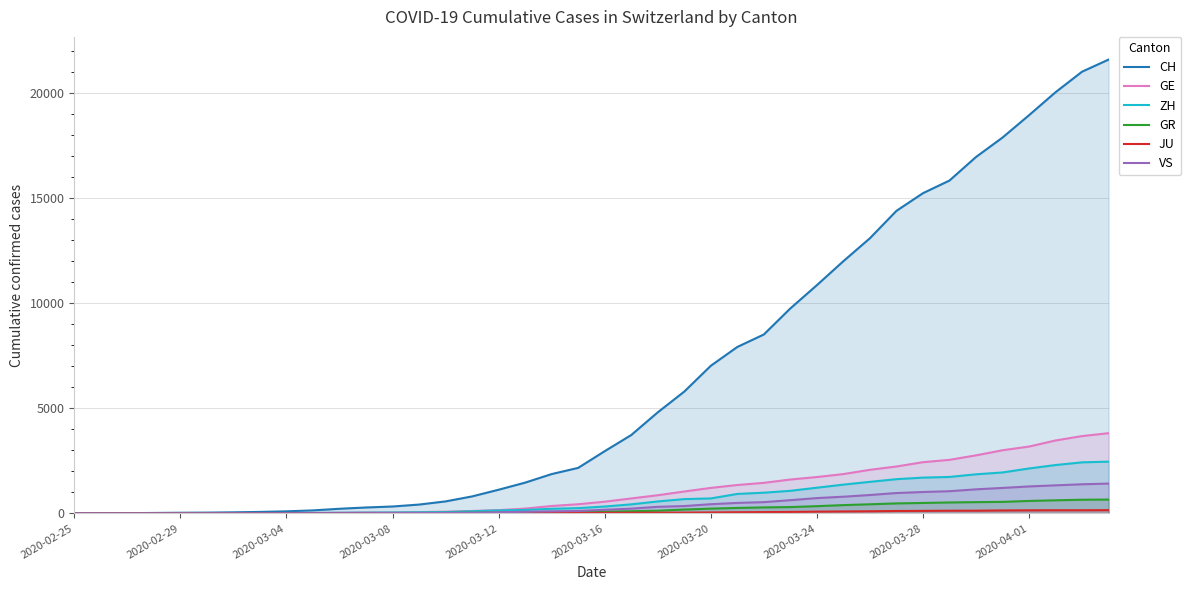

What is the value of the VS point at the 20th from the left?

115